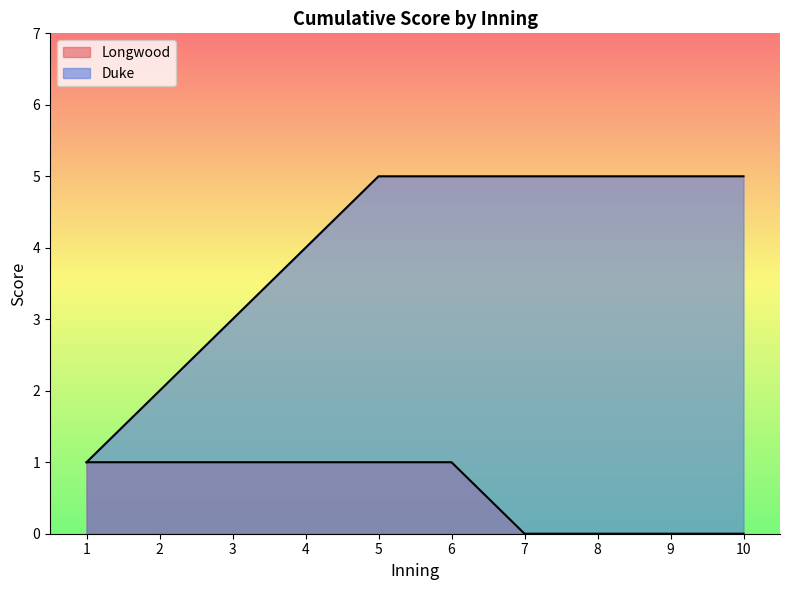

True or false: Longwood and Duke intersect in this chart.

False